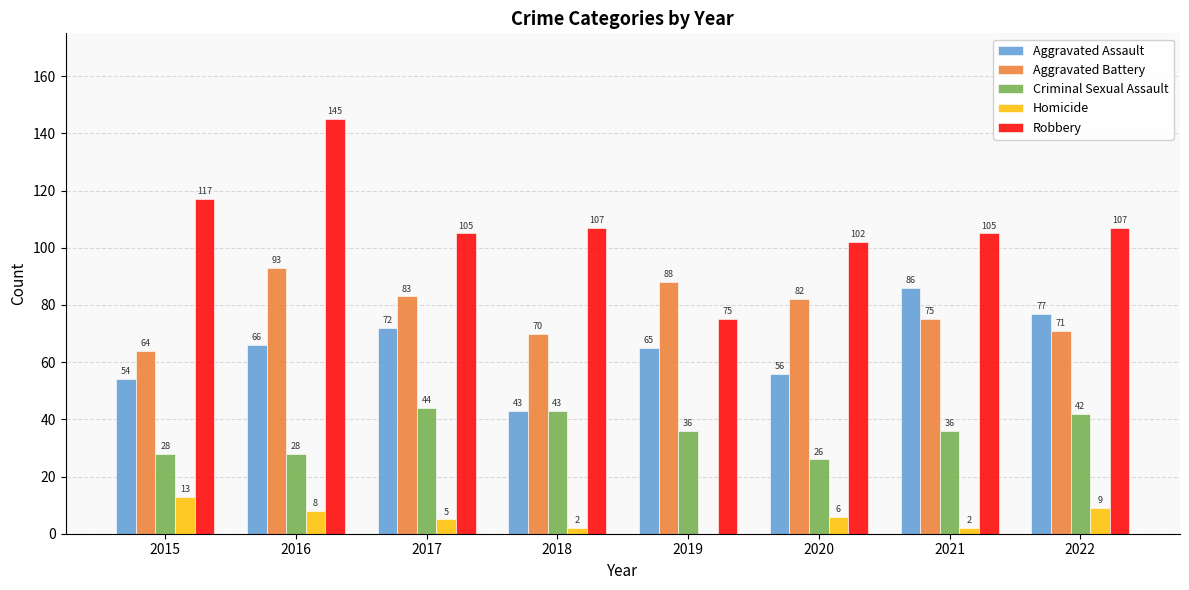

Where does the Robbery series first go above 107?

2015